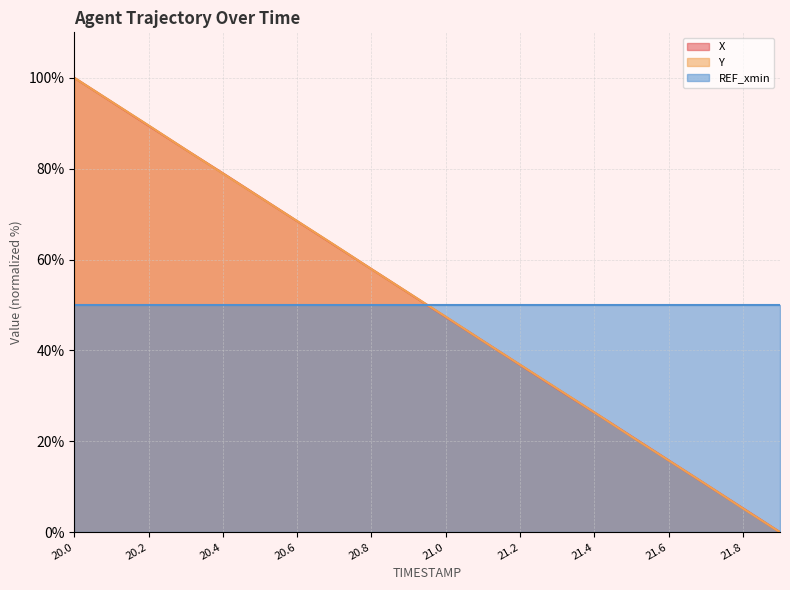

Between 20.3 and 21.6, which is larger?

20.3